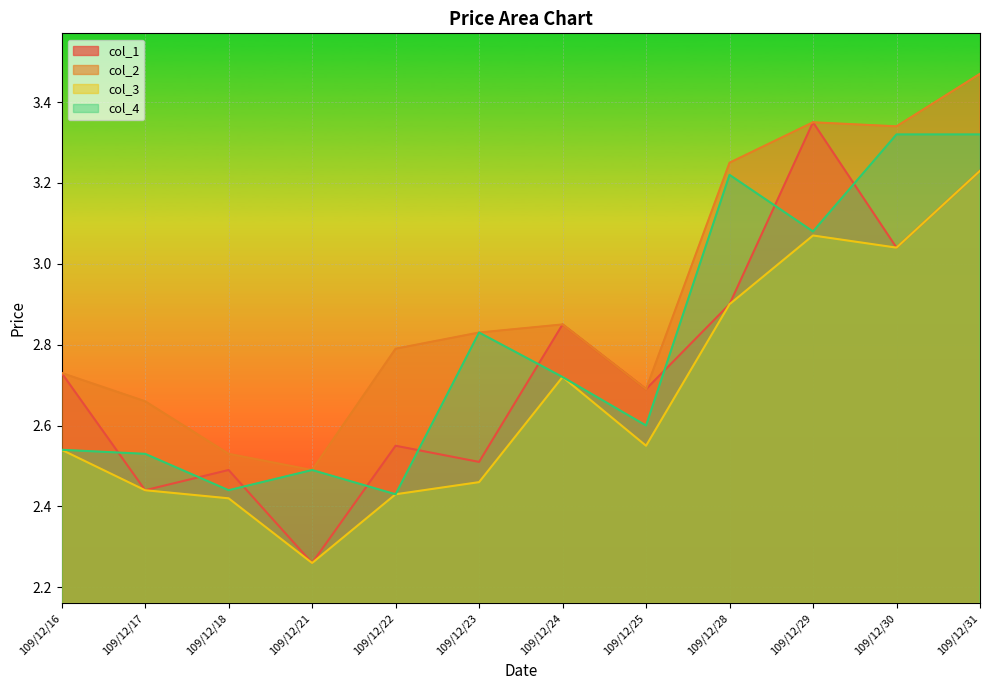

What are all the series names shown in the legend?

col_1, col_2, col_3, col_4